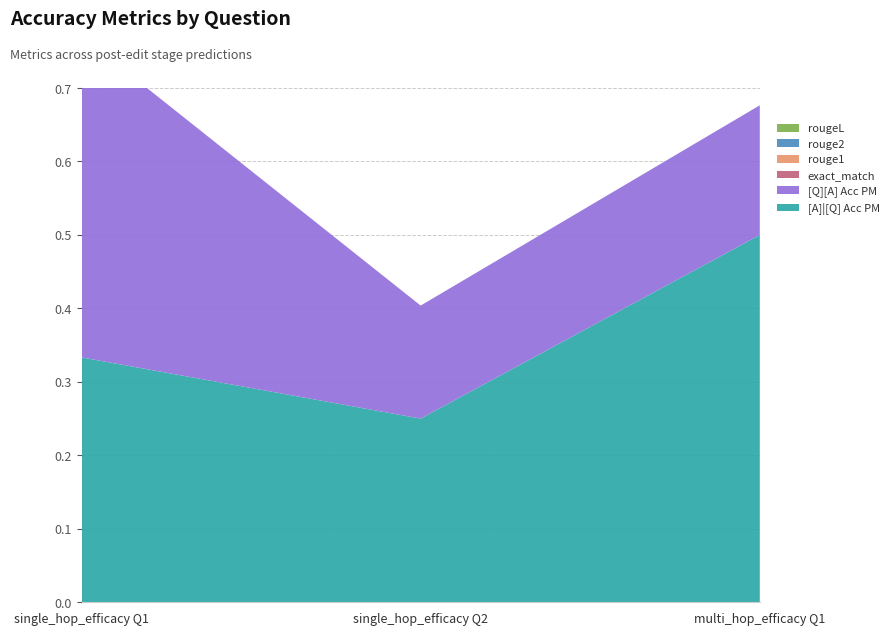

Reading right to left, what are all the values shown in this chart?

[A]|[Q] Acc PM: 0.5	0.2	0.3
[Q][A] Acc PM: 0.2	0.2	0.4
exact_match: 0.0	0.0	0.0
rouge1: 0.0	0.0	0.0
rouge2: 0.0	0.0	0.0
rougeL: 0.0	0.0	0.0